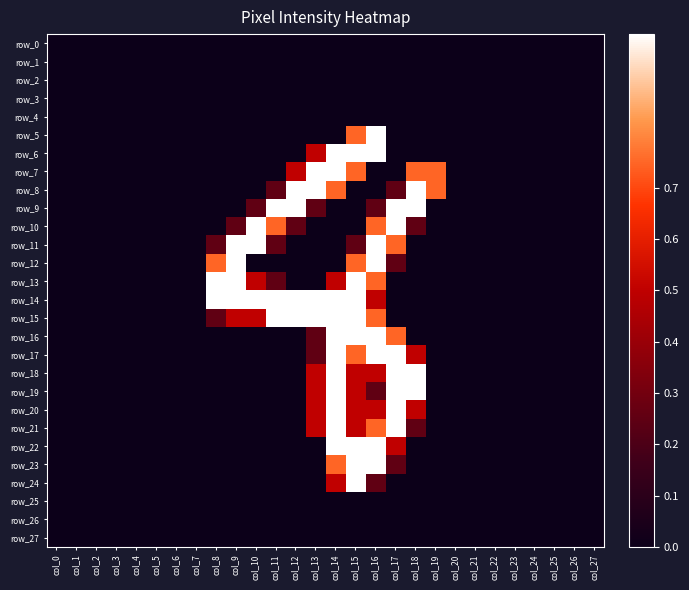

Which series has the largest range (max minus min)?

row_5